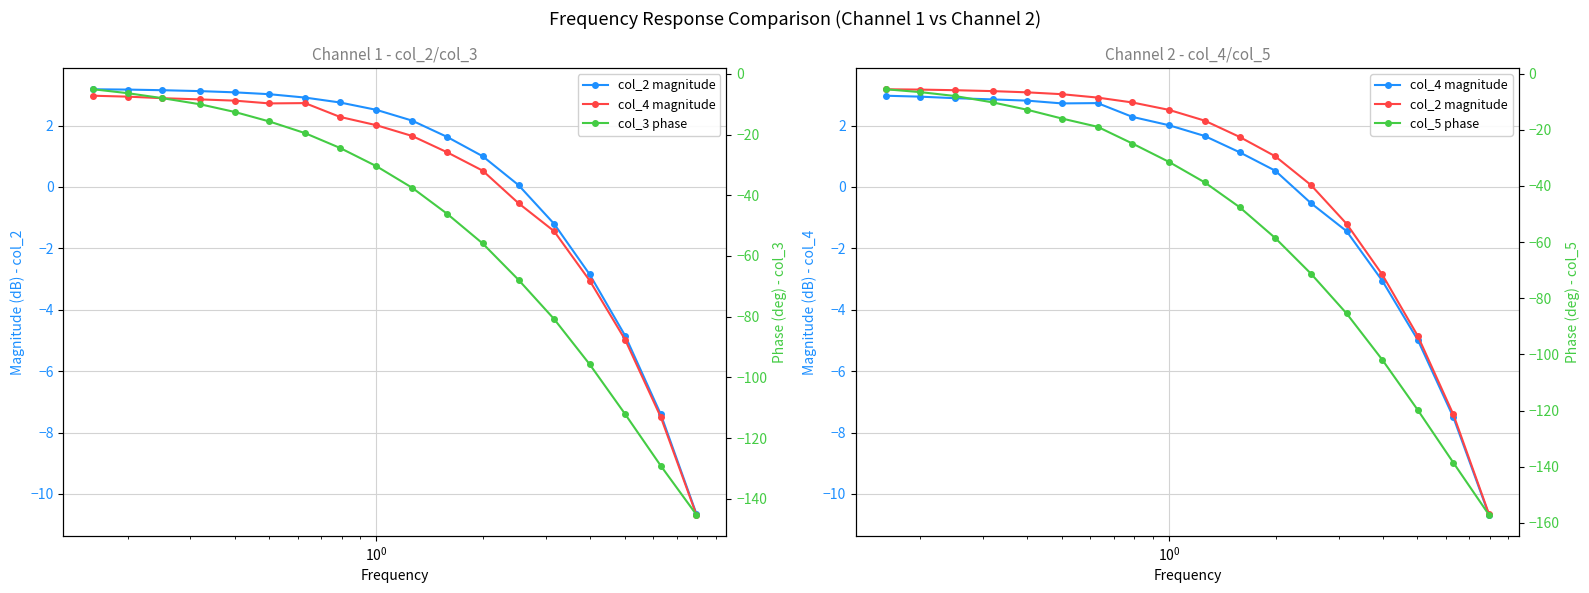

Reading left to right, transcribe all the data shown in this chart.

col_2 magnitude: 3.2	3.2	3.1	3.1	3.1	3.0	2.9	2.8	2.5	2.2	1.6	1.0	0.1	-1.2	-2.9	-4.8	-7.4	-10.6
col_4 magnitude: 3.0	2.9	2.9	2.9	2.8	2.7	2.7	2.3	2.0	1.7	1.1	0.5	-0.5	-1.4	-3.0	-5.0	-7.5	-10.7
col_3 phase: -5.1	-6.4	-8.0	-10.1	-12.6	-15.7	-19.6	-24.4	-30.4	-37.5	-46.1	-55.9	-67.8	-80.7	-95.7	-112.1	-129.1	-145.1
col_5 phase: -5.6	-6.6	-8.0	-10.3	-12.9	-16.0	-18.9	-24.9	-31.4	-38.7	-47.5	-58.5	-71.3	-85.4	-101.8	-119.8	-138.5	-157.0